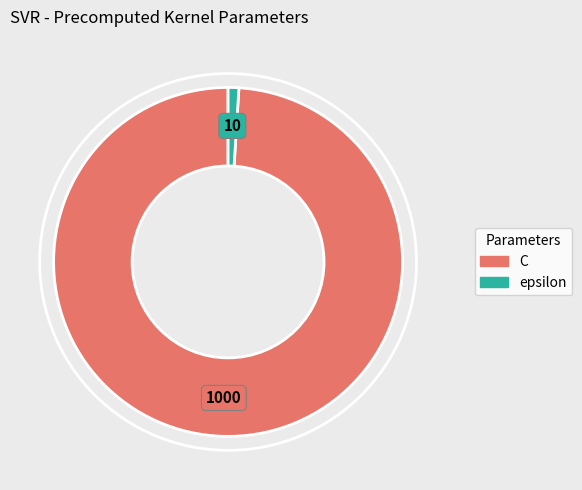

Is there a majority slice in this chart?

Yes